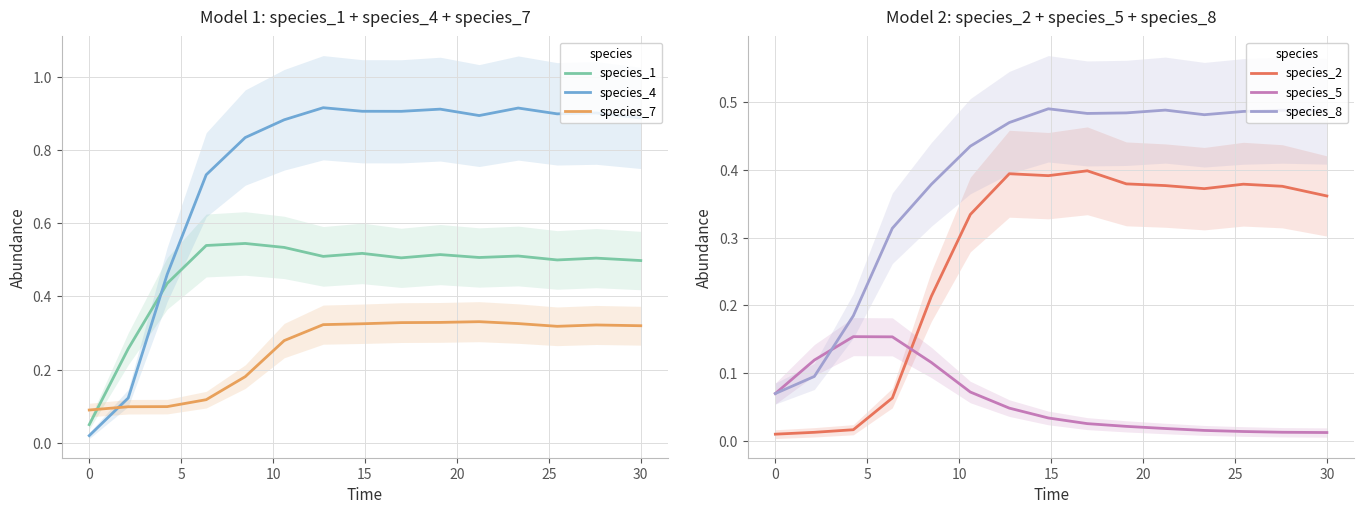

True or false: species_2 and species_7 intersect in this chart.

True